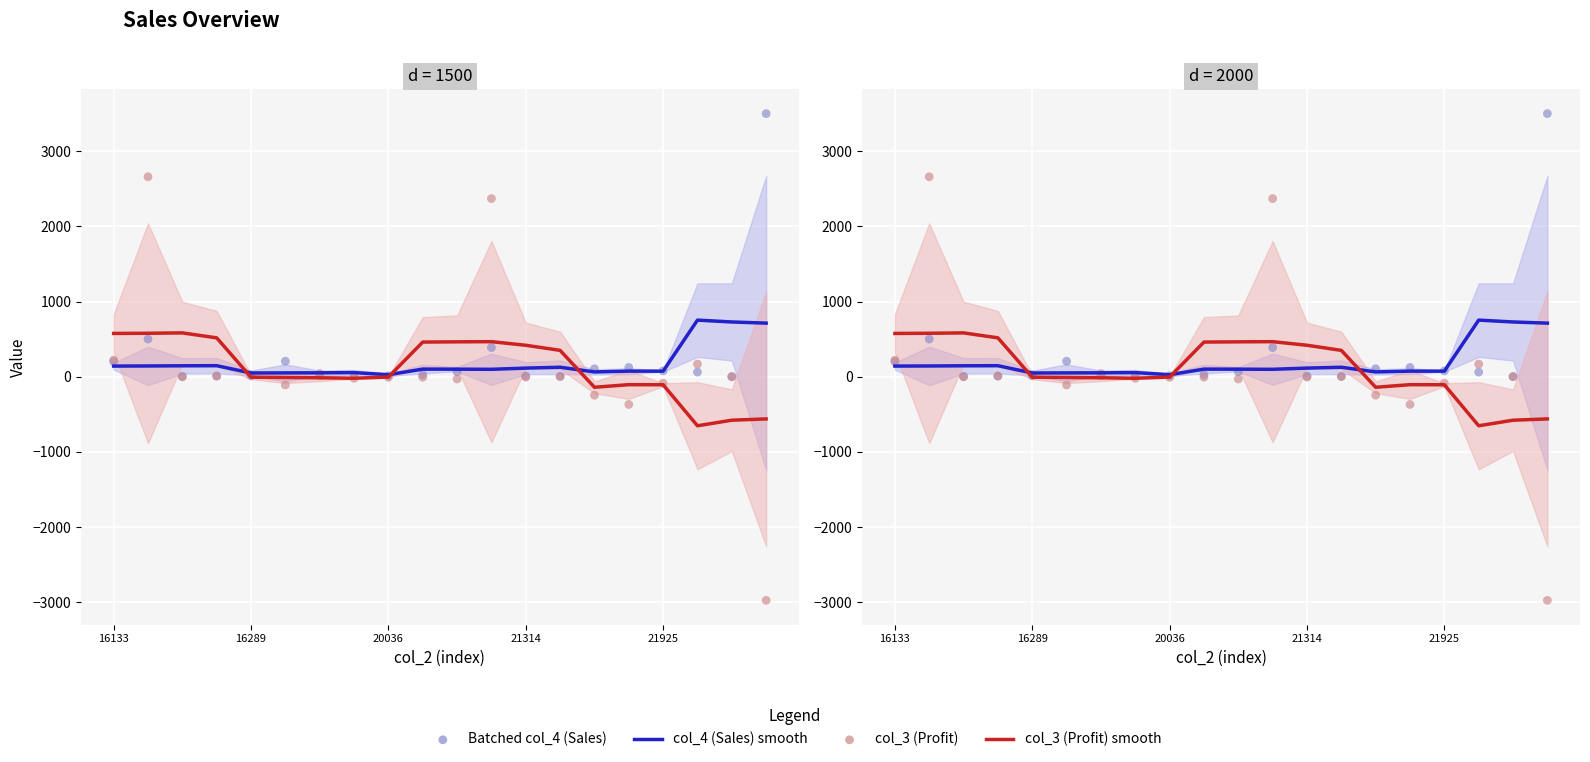

Which series reaches the minimum Y coordinate?

col_3 (Profit) scatter